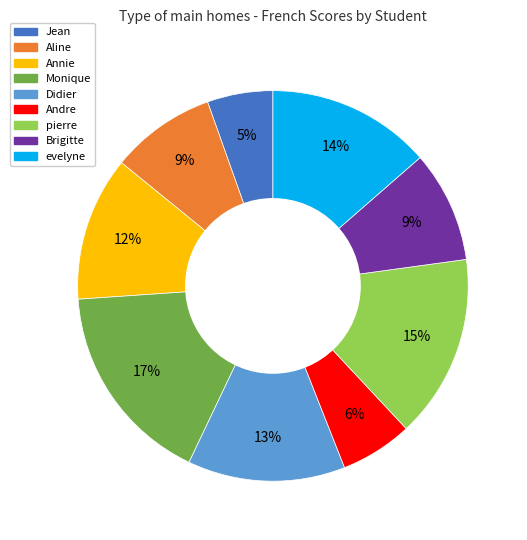

Do pierre and Brigitte together represent more than half of the pie?

No